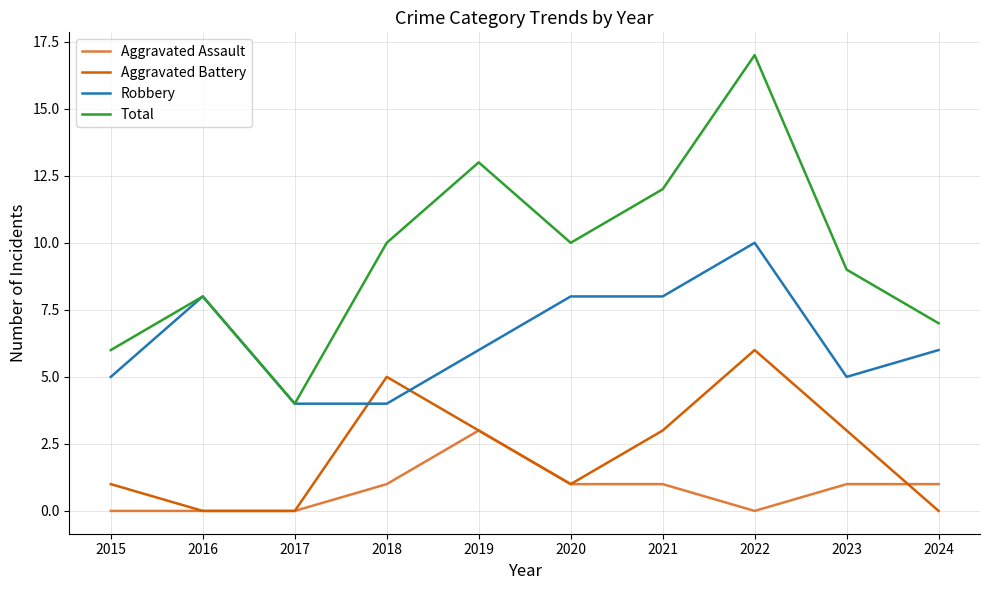

What is the maximum value shown in the chart?

17